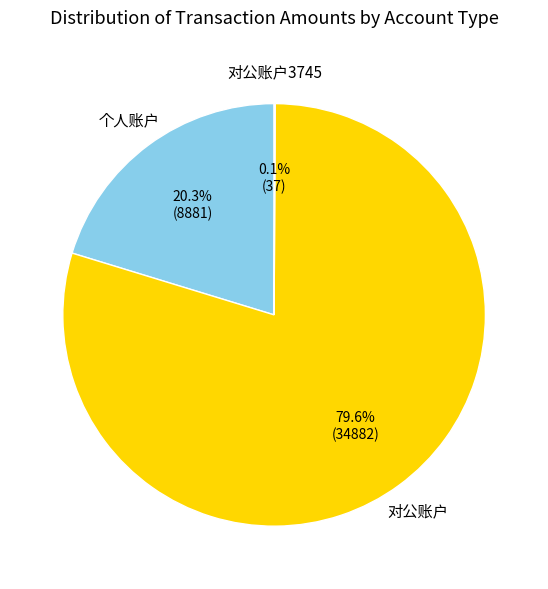

To the nearest percent, what is the difference between the largest and smallest slice percentages?

80%